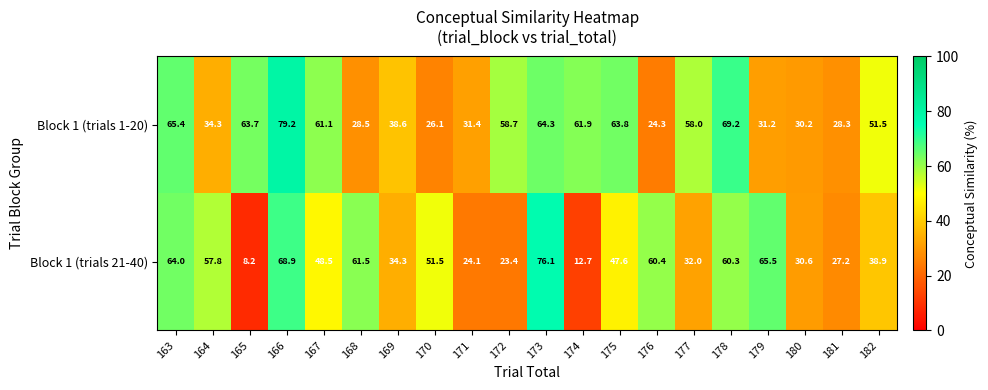

What is the minimum value shown in the chart?

8.2